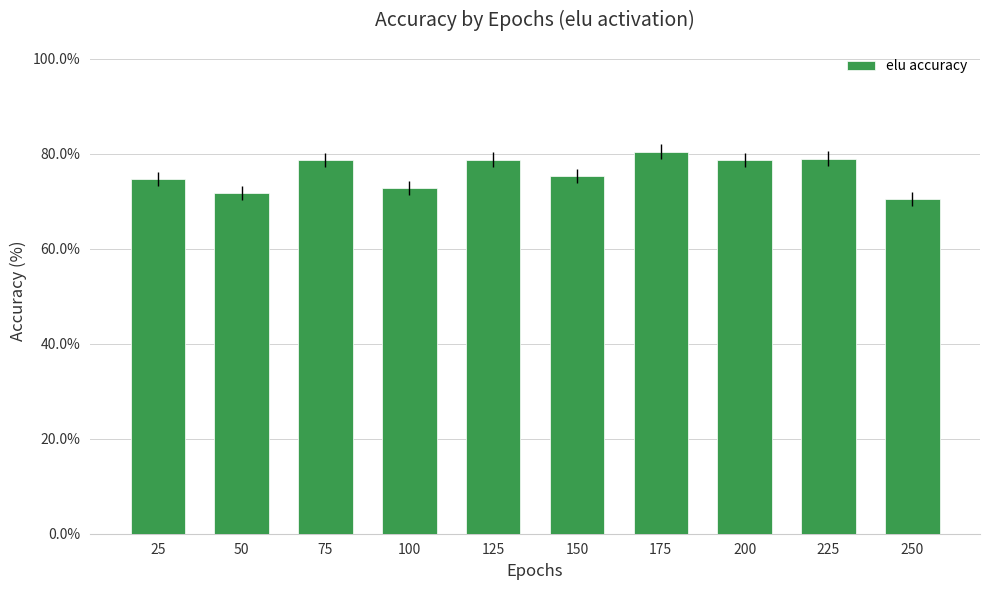

Does the chart contain stacked bars?

No